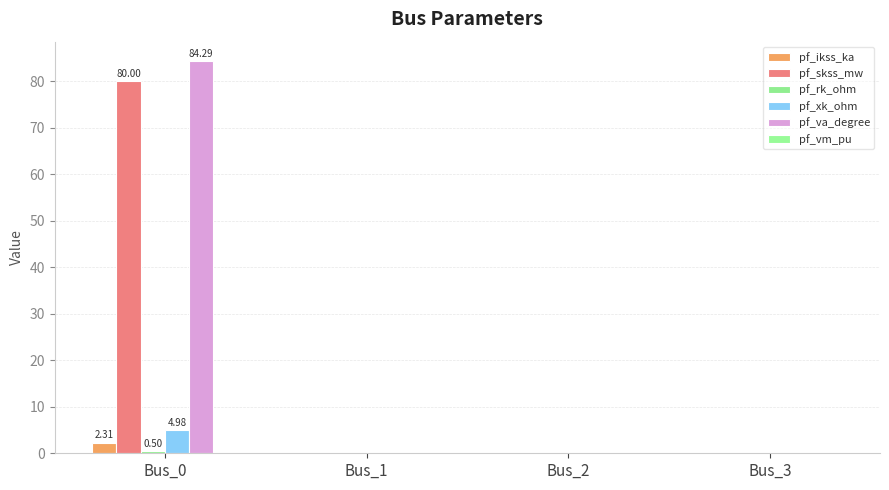

How many groups of bars are there?

4